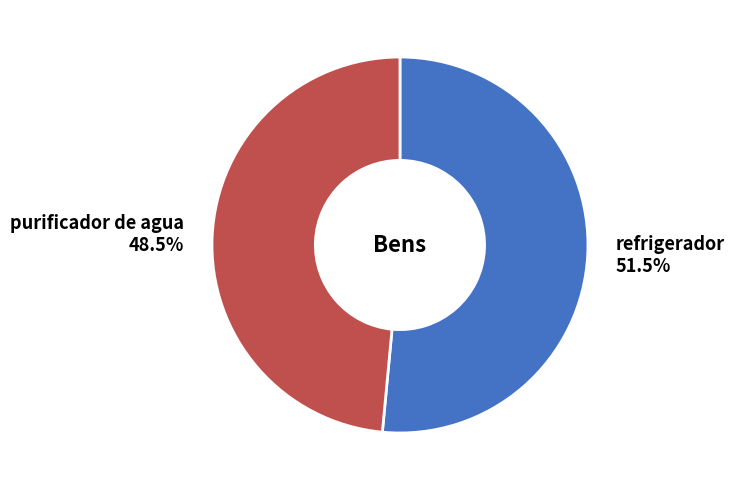

Is there any slice that represents more than half of the pie?

Yes